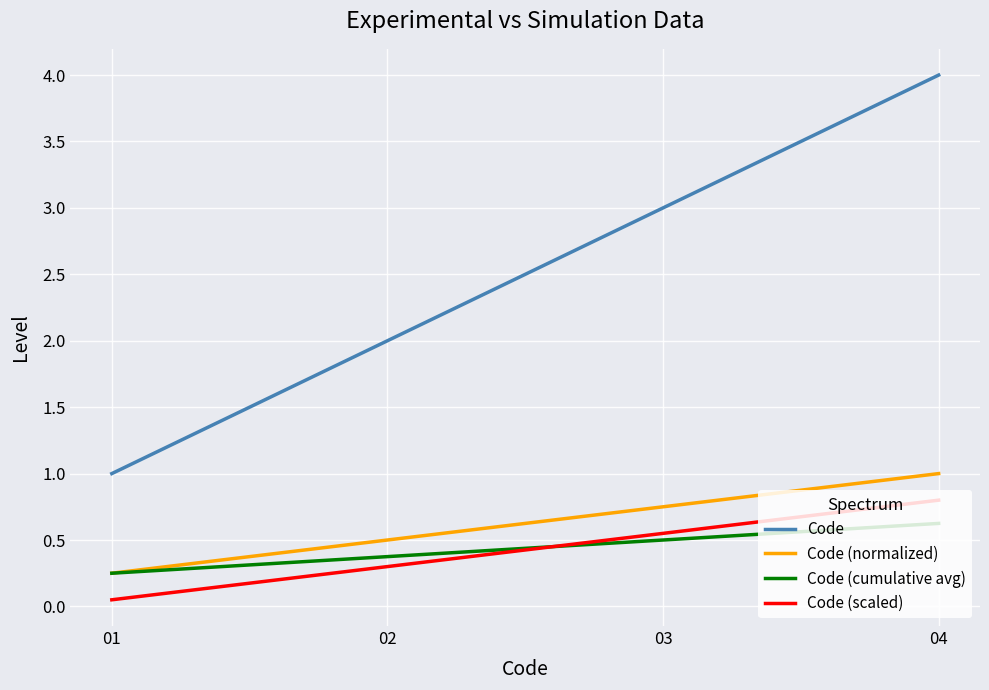

At which category is the sum across all series the highest?

04